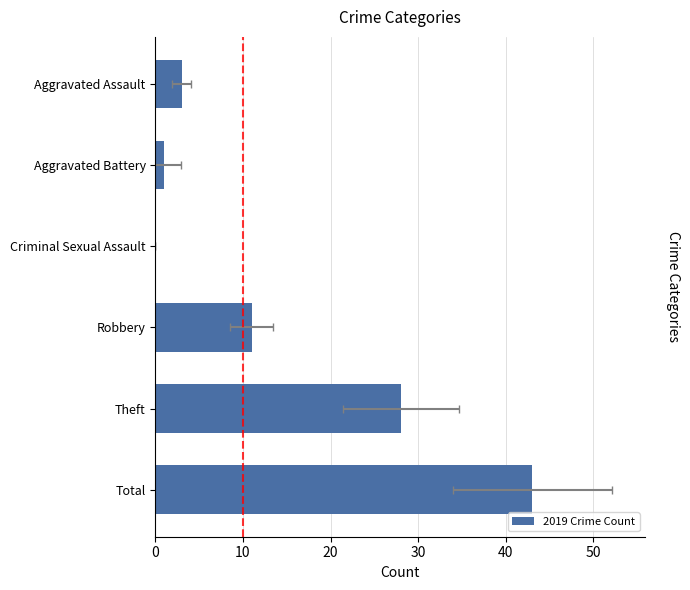

What is the sum of all values?

86